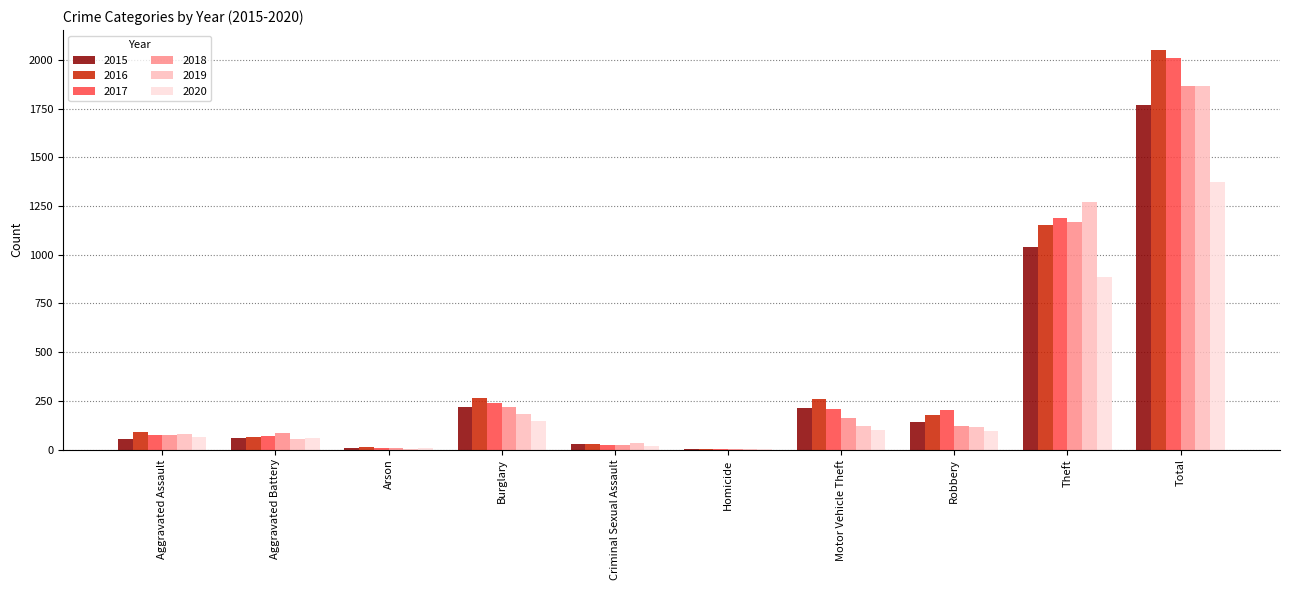

What is the difference between the 2017 values at Criminal Sexual Assault and Homicide?

18